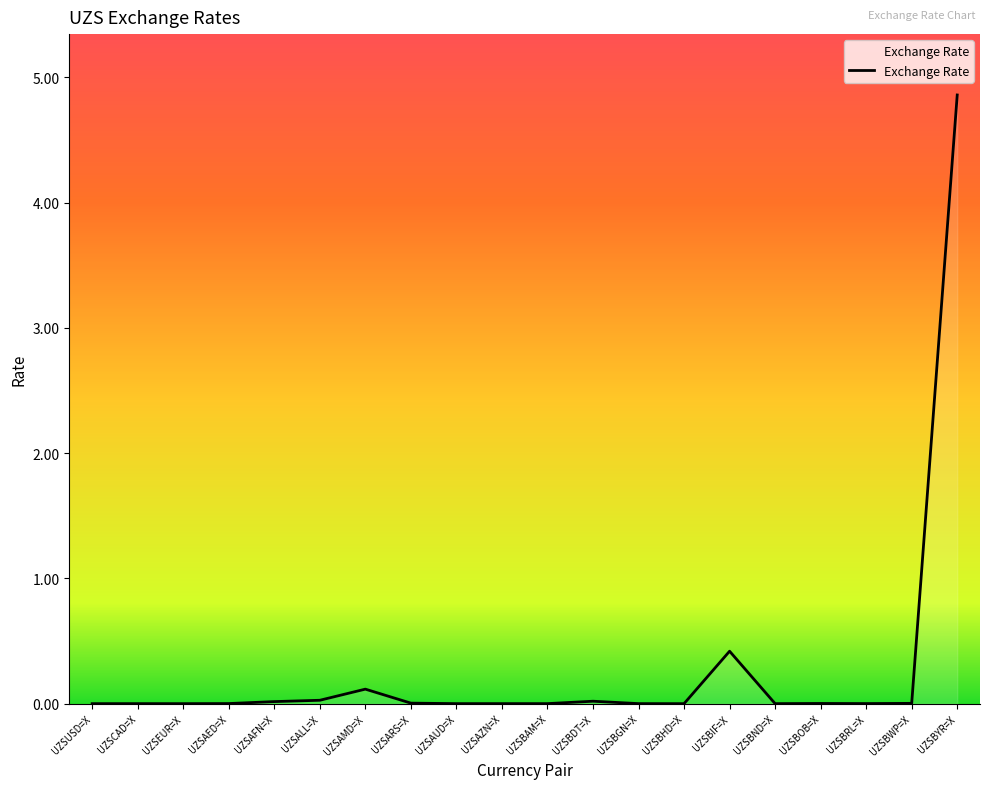

What position from the right is UZSAMD=X?

14